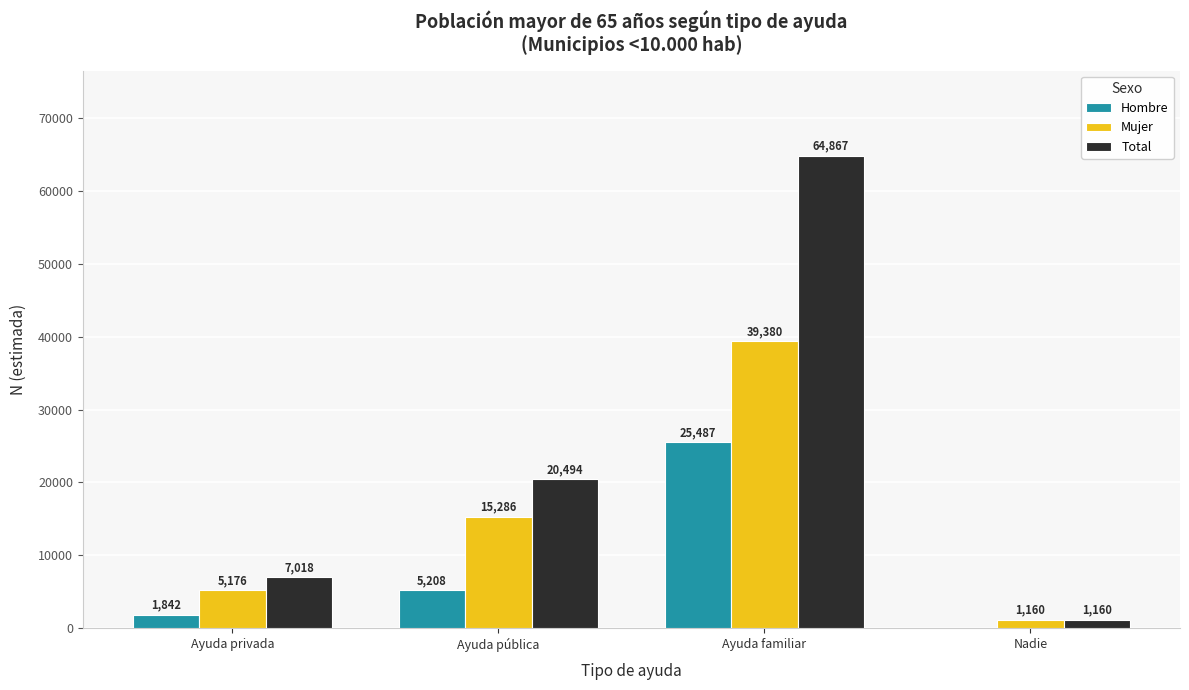

Reading left to right, transcribe all the data shown in this chart.

Hombre: 1842	5208	25487	0
Mujer: 5176	15286	39380	1160
Total: 7018	20494	64867	1160